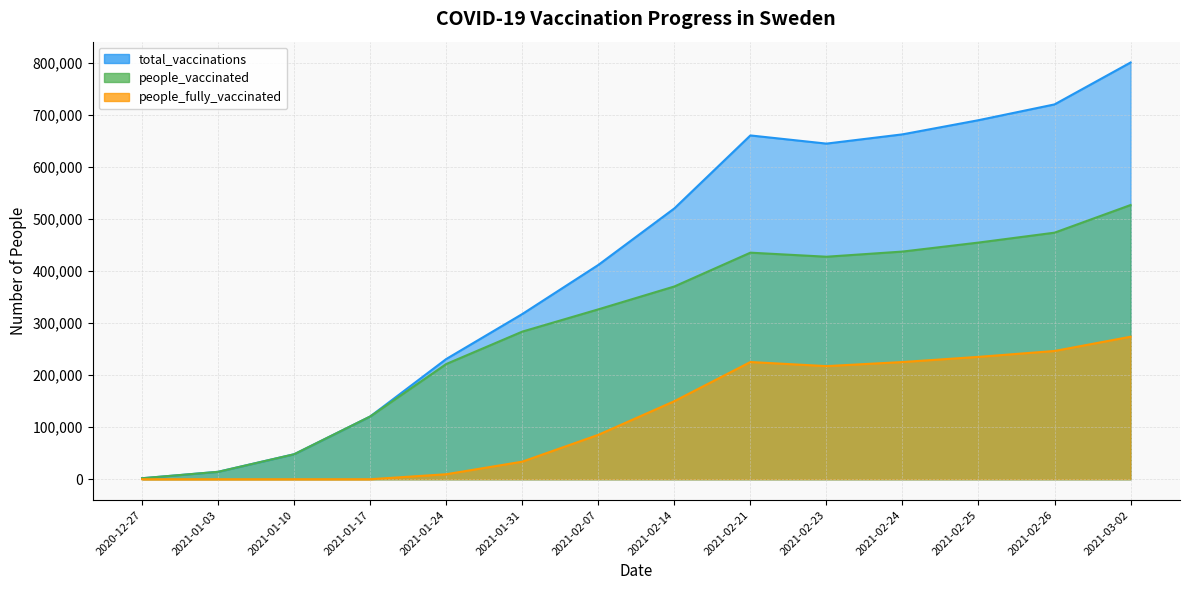

True or false: total_vaccinations and people_vaccinated cross at least once.

False